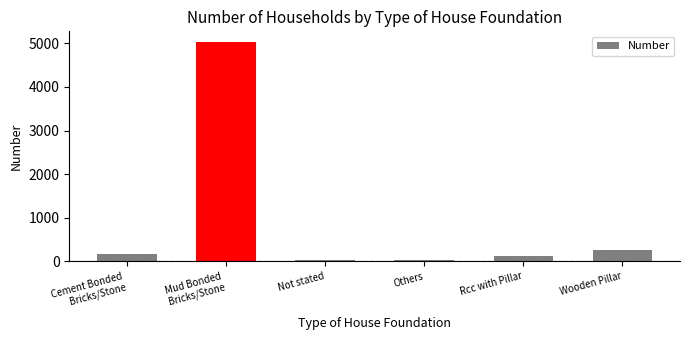

Does the chart contain stacked bars?

No